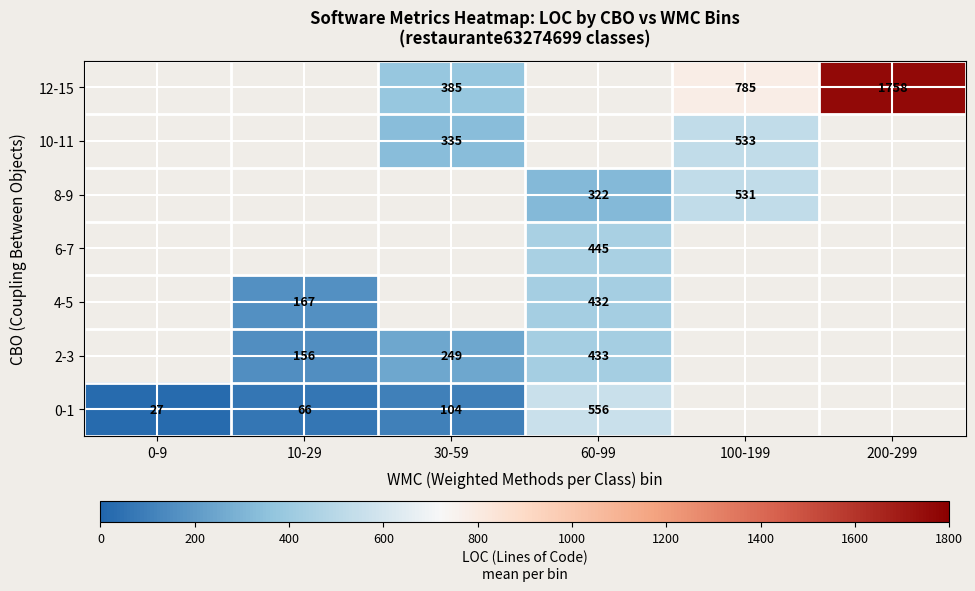

How many distinct data groups are displayed?

7